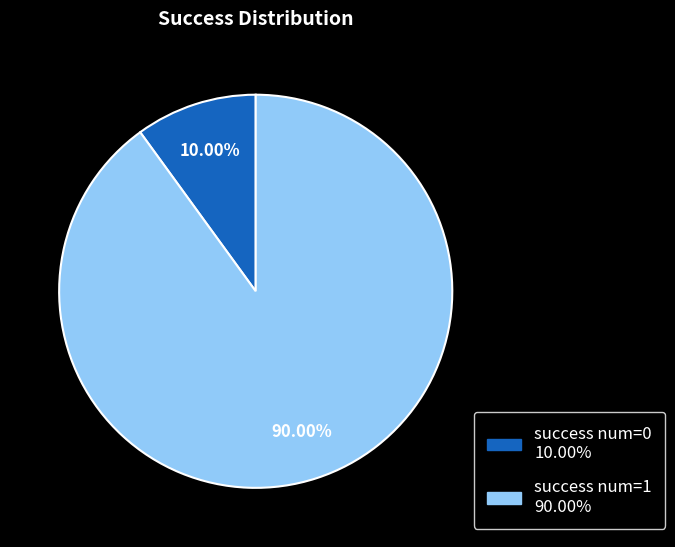

Does any single category account for the majority?

Yes